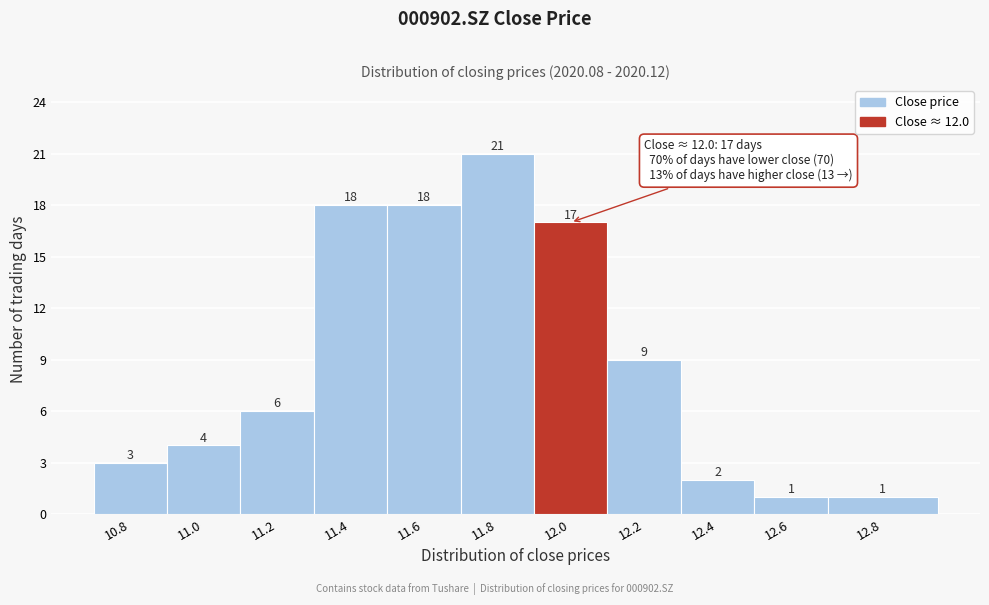

Reading left to right, extract all data points from this chart.

10.8=3	11.0=4	11.2=6	11.4=18	11.6=18	11.8=21	12.0=17	12.2=9	12.4=2	12.6=1	12.8=1